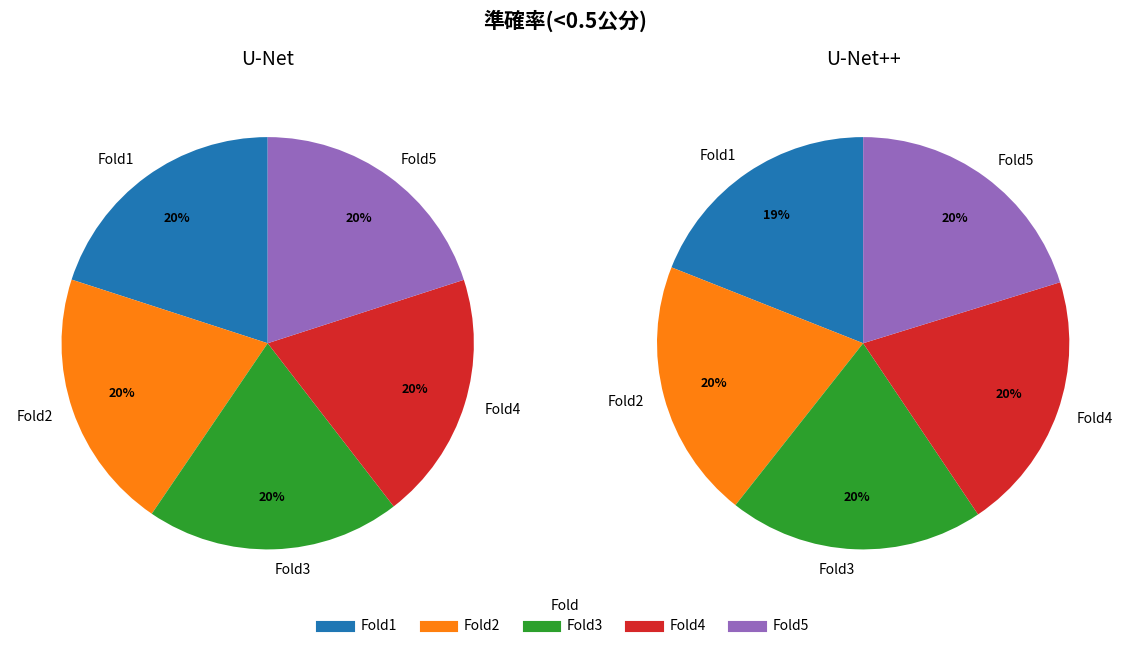

To the nearest percent, what portion does Fold4 represent?

20%